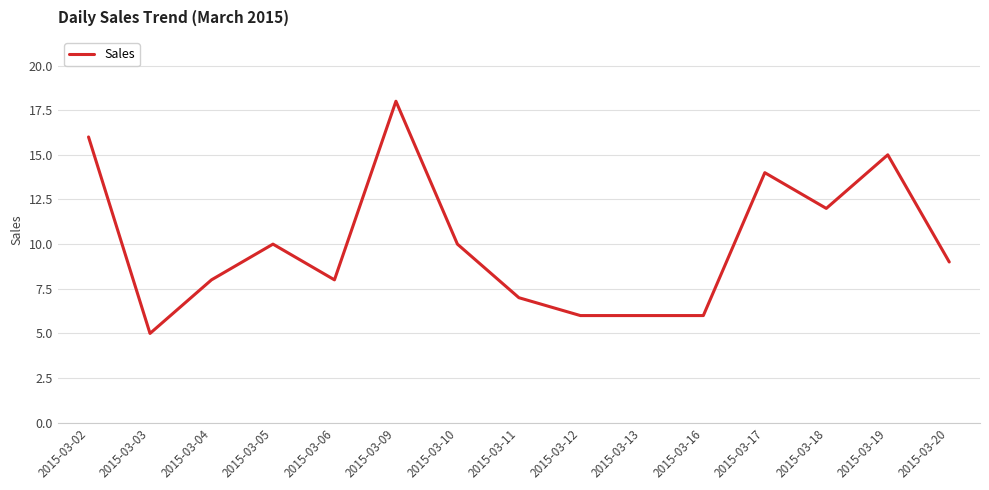

What is the change in value from 2015-03-02 to 2015-03-12?

-10